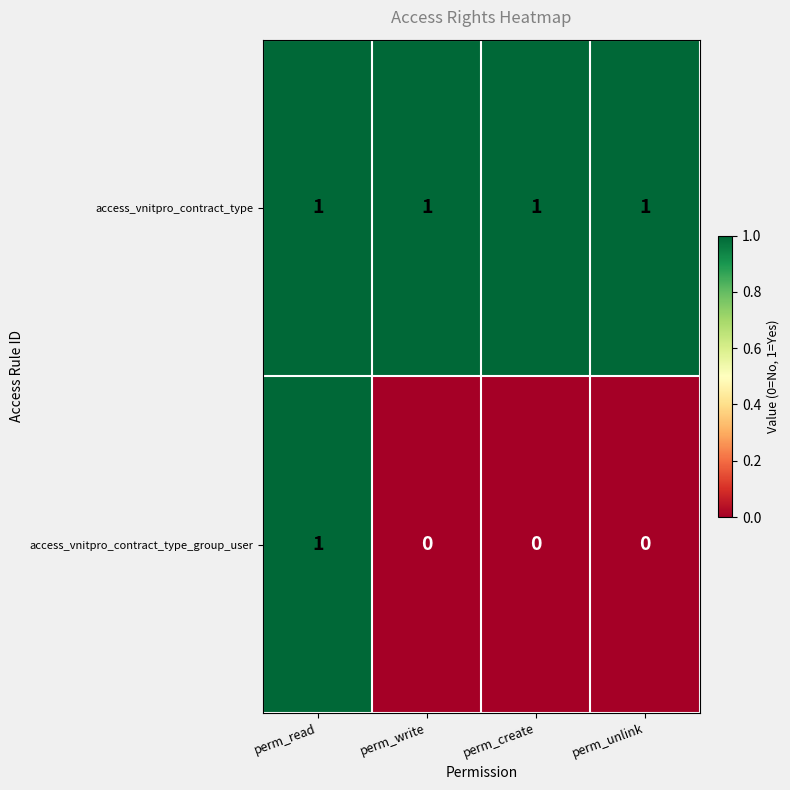

Between perm_read and perm_unlink, which series saw the biggest shift?

access_vnitpro_contract_type_group_user